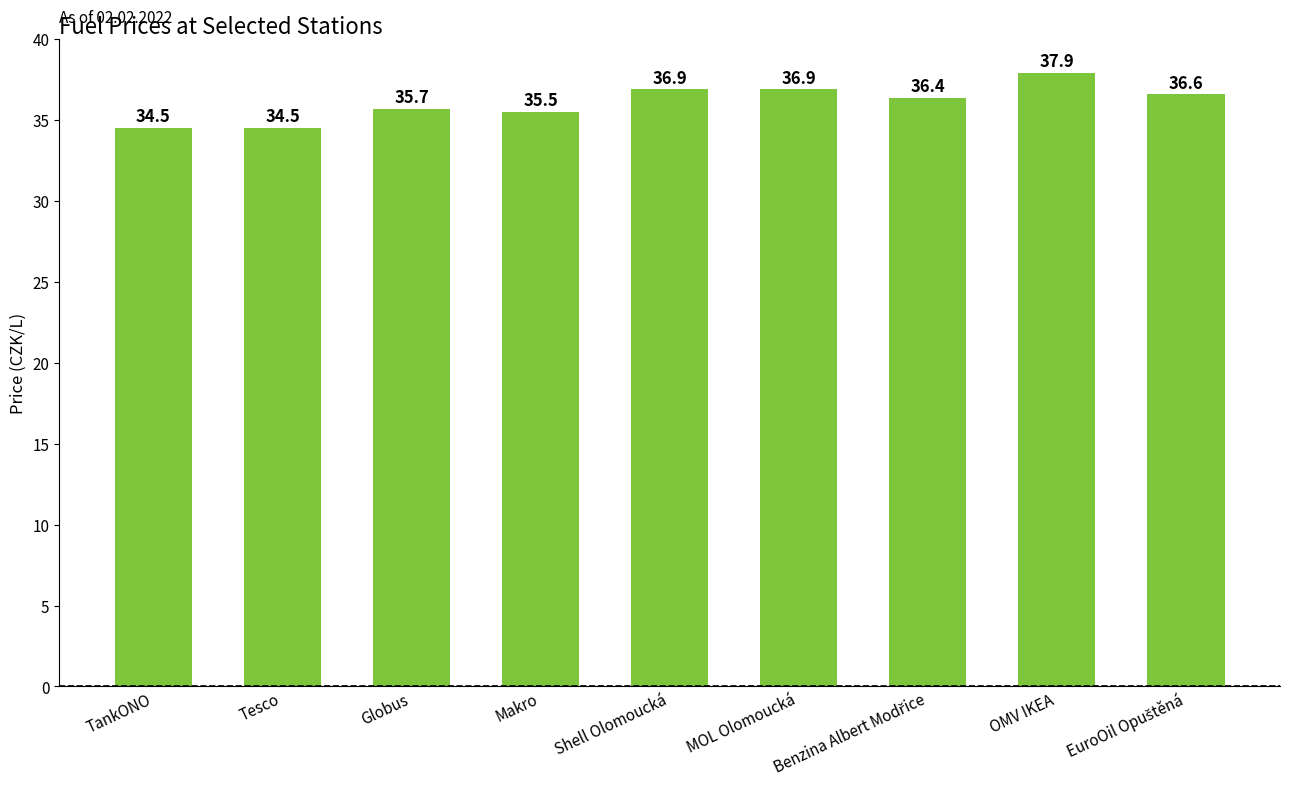

What is the change in value from Makro to Shell Olomoucká?

+1.4